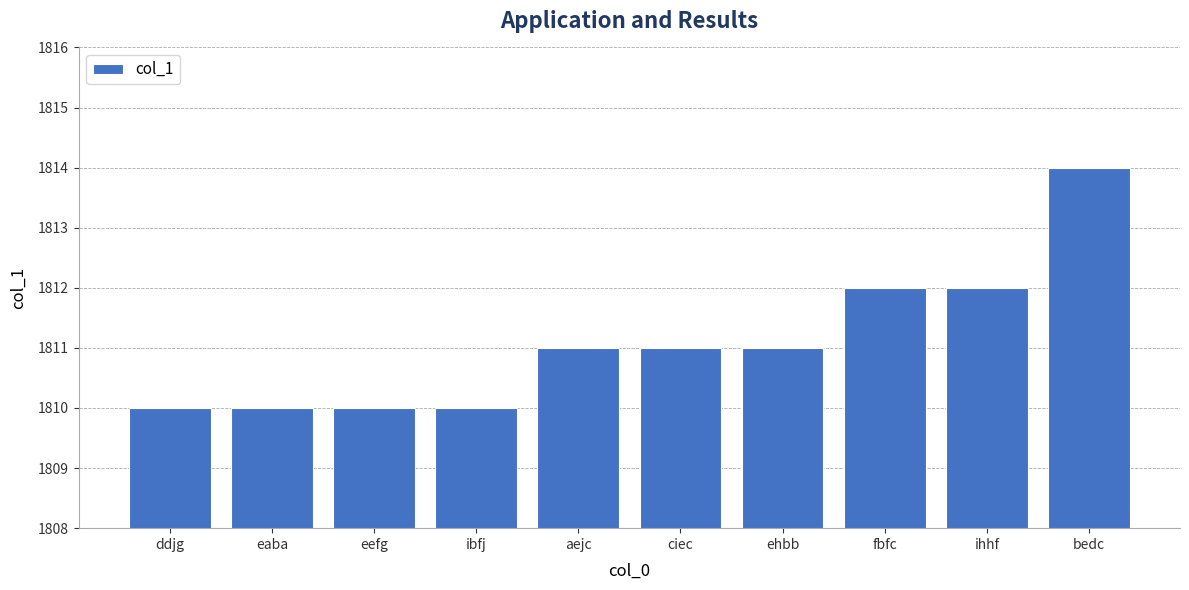

What is the minimum value shown in the chart?

1810